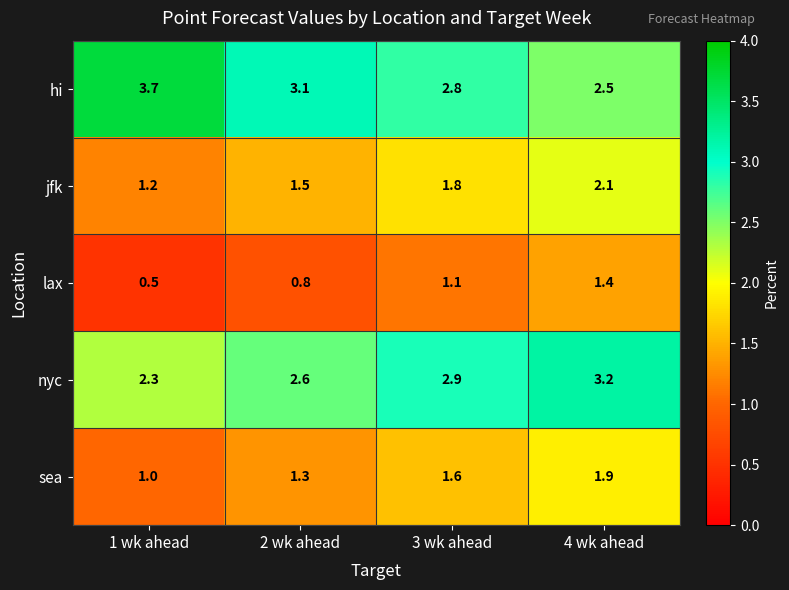

Which series has the largest range (max minus min)?

hi